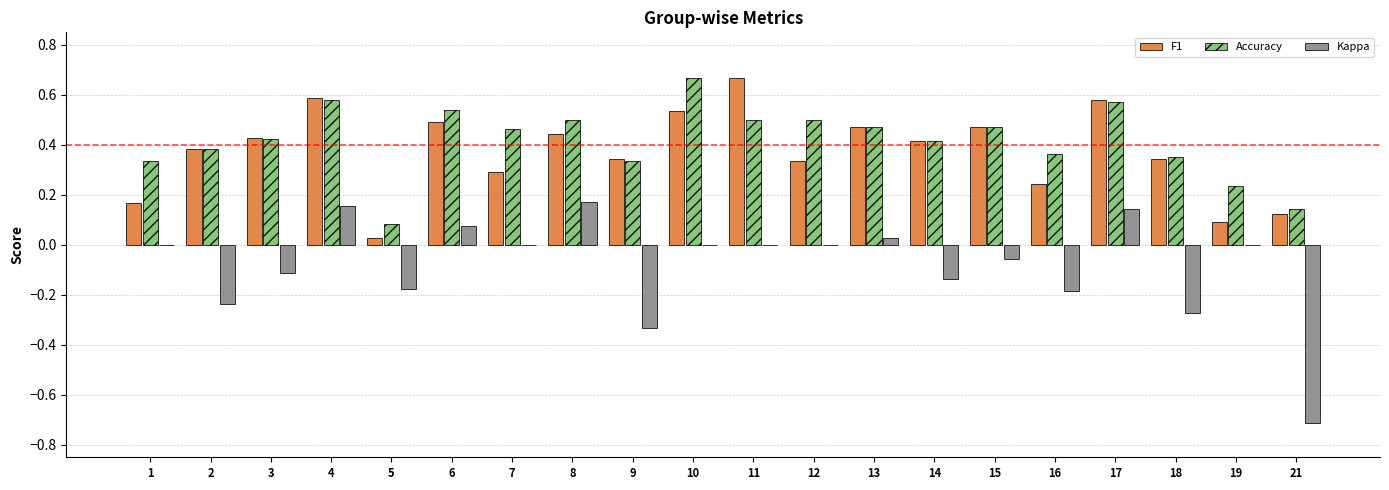

True or false: Accuracy has a value of 0.1 at 5.

True